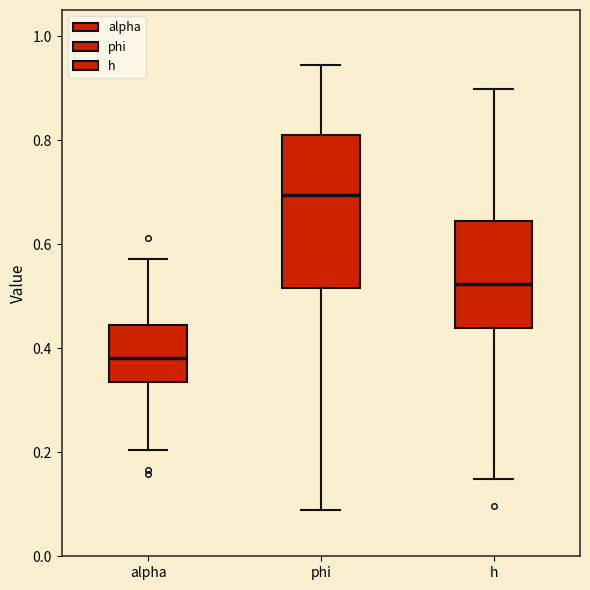

Reading left to right, transcribe this box plot: for each box, give where its median line is, the range the box spans, and where its two whiskers end, as read against the y-axis. The values are not printed on the chart, so give them approximately, as read against the axis.

alpha: median 0.38, box 0.34 to 0.44, whiskers 0.20 to 0.58
phi: median 0.70, box 0.52 to 0.82, whiskers 0.08 to 0.94
h: median 0.52, box 0.44 to 0.64, whiskers 0.14 to 0.90